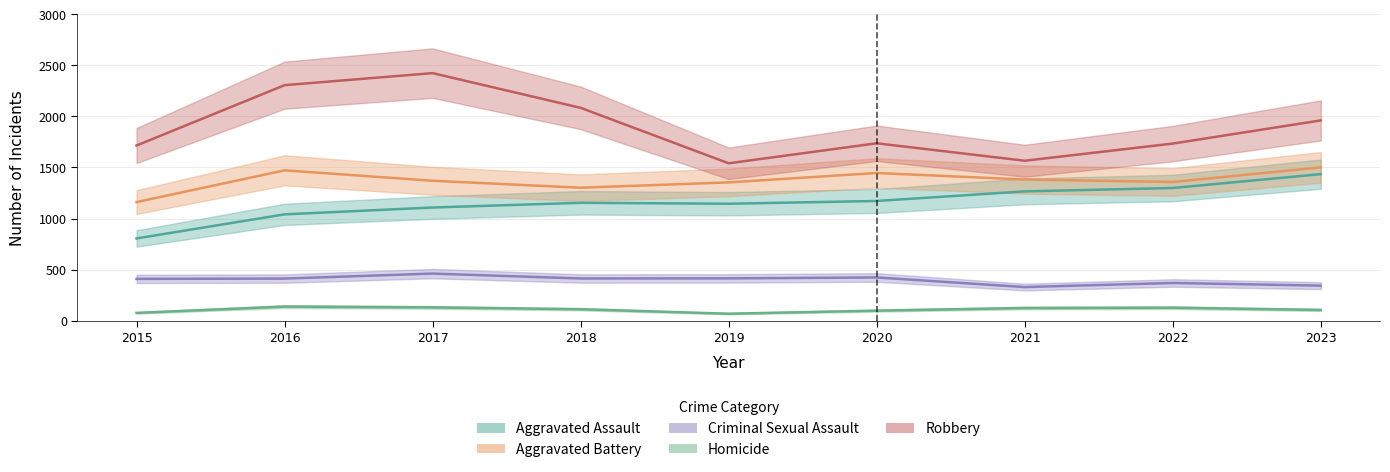

What is the total value across all series at 2015?

4166